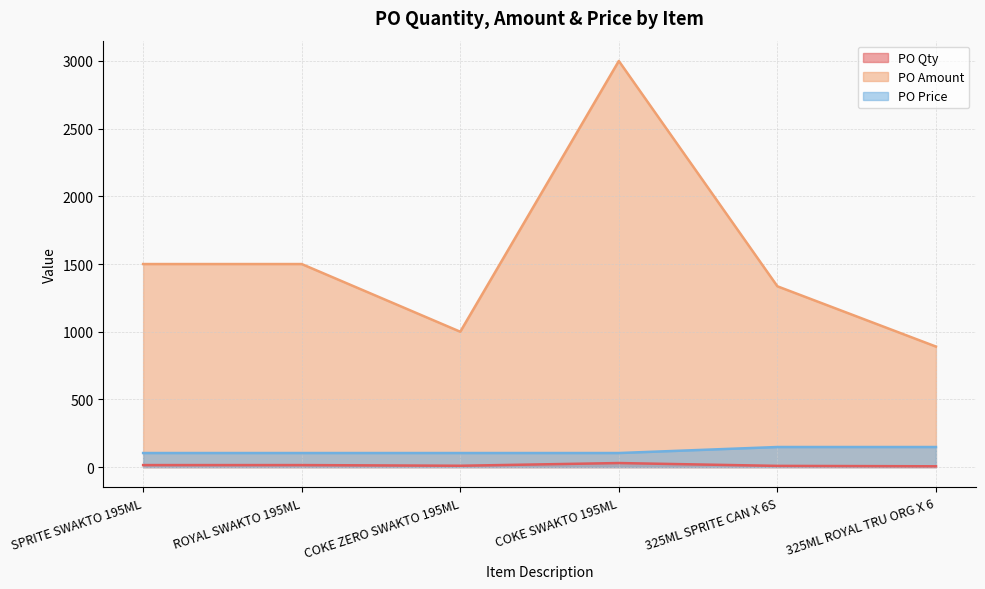

What is the total value across all series at 325ML SPRITE CAN X 6S?

1493.0